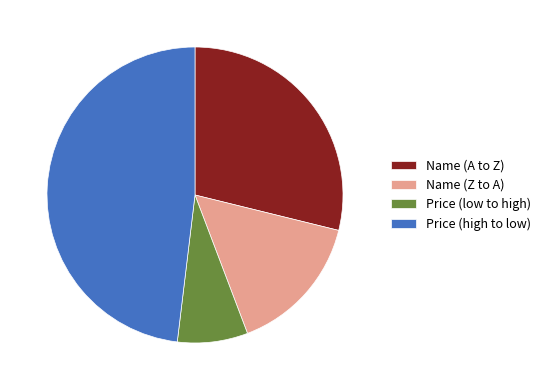

What is the ratio of the value at Name (Z to A) to the value at Name (A to Z)?

0.5